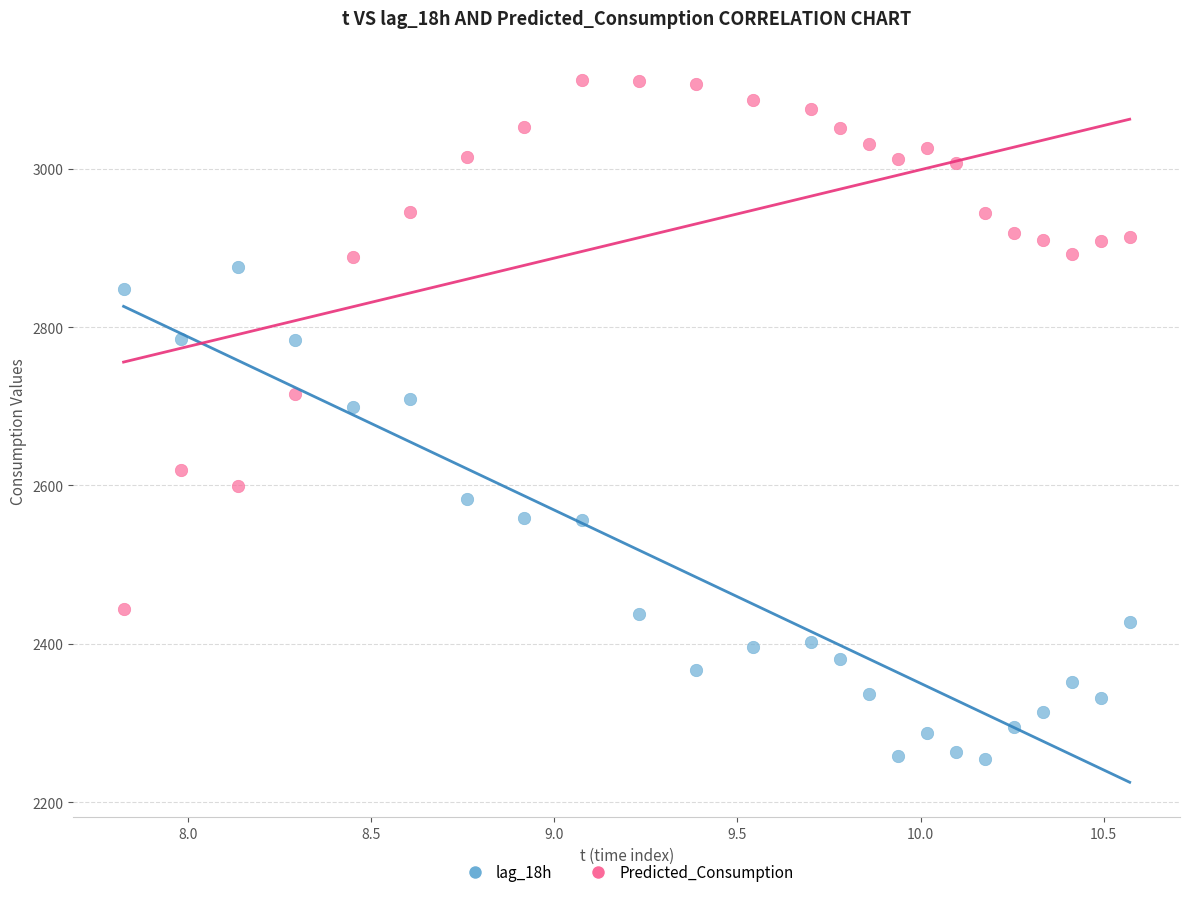

Which series reaches the maximum Y coordinate?

Predicted_Consumption